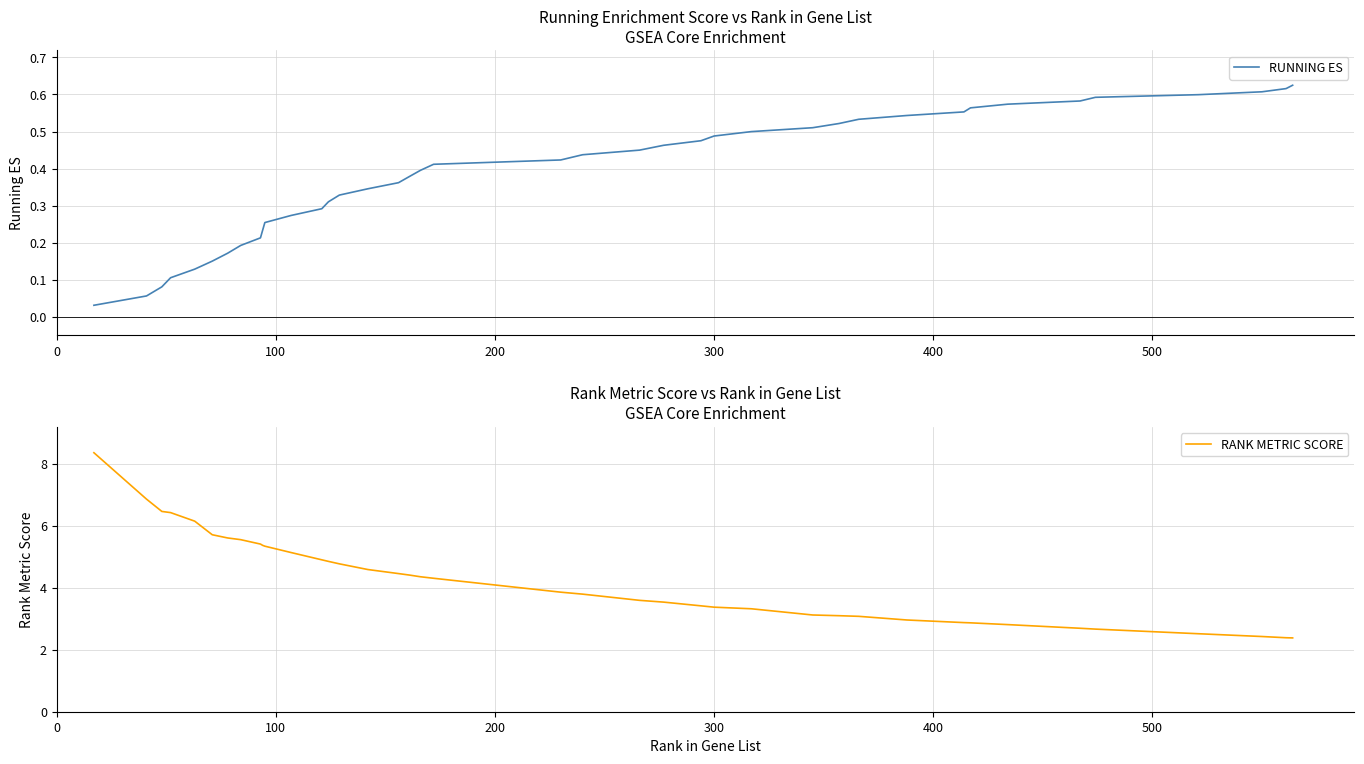

What is the maximum value for RANK METRIC SCORE?

8.4